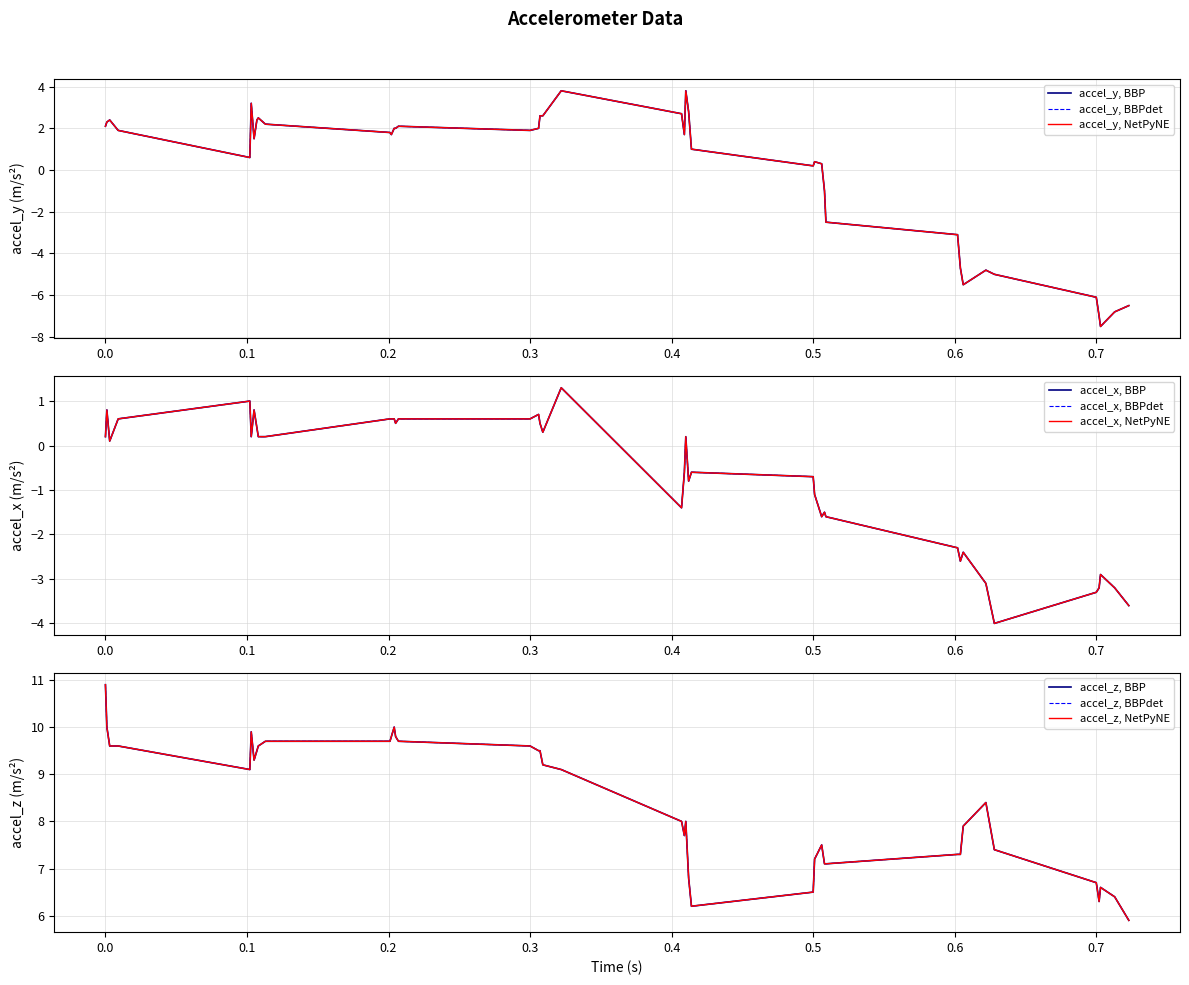

Reading right to left, transcribe all the data shown in this chart.

accel_x: -3.6	-3.2	-2.9	-3.2	-3.3	-4.0	-3.1	-2.4	-2.6	-2.3	-1.6	-1.5	-1.6	-1.1	-0.7	-0.6	-0.8	0.2	-0.6	-1.4	1.3	0.3	0.5	0.7	0.6	0.6	0.5	0.6	0.6	0.6	0.2	0.2	0.4	0.8	0.2	1.0	0.6	0.1	0.8	0.2
accel_y: -6.5	-6.8	-7.5	-7.0	-6.1	-5.0	-4.8	-5.5	-4.7	-3.1	-2.5	-1.0	0.3	0.4	0.2	1.0	2.8	3.8	1.7	2.7	3.8	2.6	2.6	2.0	1.9	2.1	2.0	2.0	1.7	1.8	2.2	2.5	2.4	1.5	3.2	0.6	1.9	2.4	2.3	2.1
accel_z: 5.9	6.4	6.6	6.3	6.7	7.4	8.4	7.9	7.3	7.3	7.1	7.1	7.5	7.2	6.5	6.2	6.8	8.0	7.7	8.0	9.1	9.2	9.5	9.5	9.6	9.7	9.8	10.0	9.8	9.7	9.7	9.6	9.5	9.3	9.9	9.1	9.6	9.6	10.0	10.9